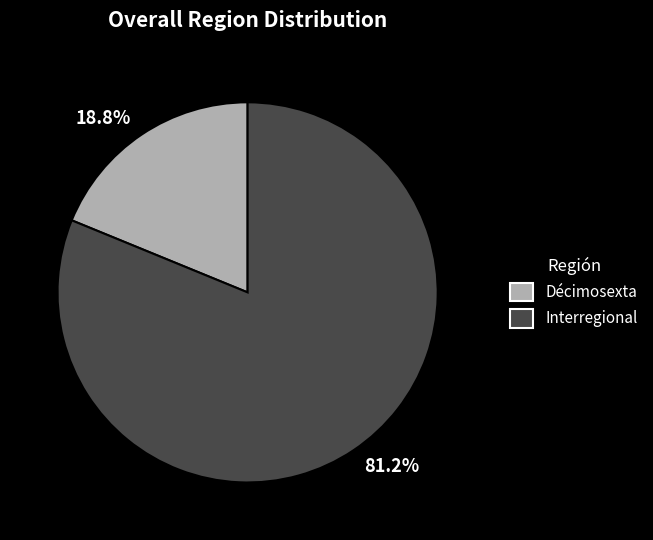

Rank the categories by value from highest to lowest.

Interregional, Décimosexta